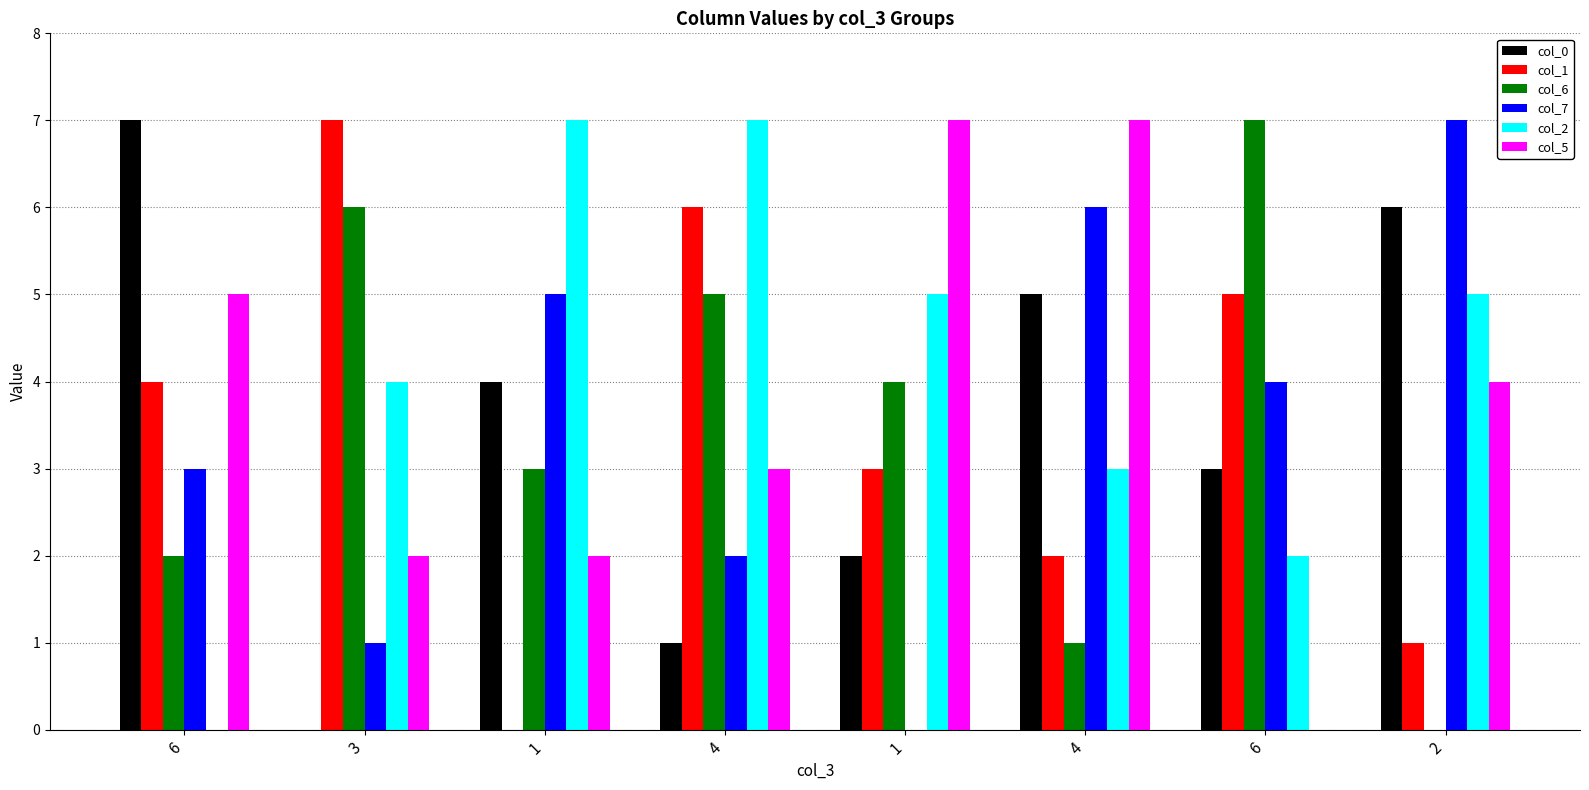

How many positive values does the col_1 series have?

7